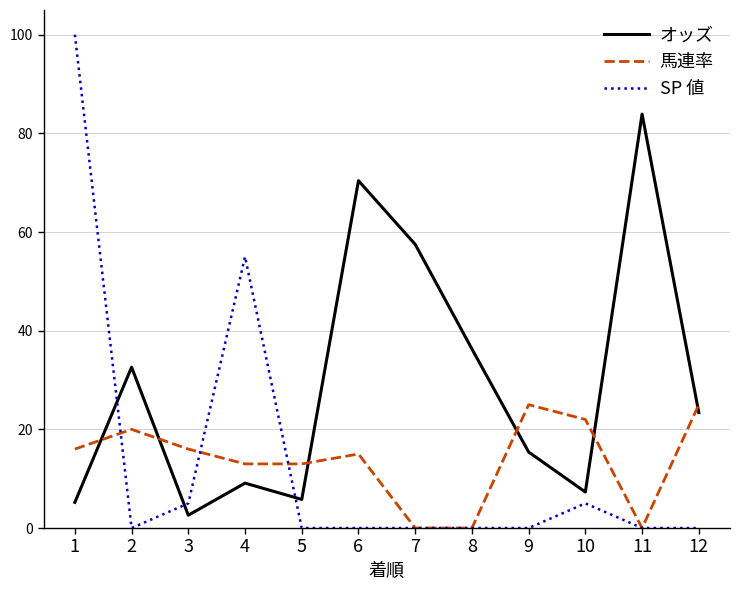

In オッズ, how many points are higher than both neighbors (excluding endpoints)?

4